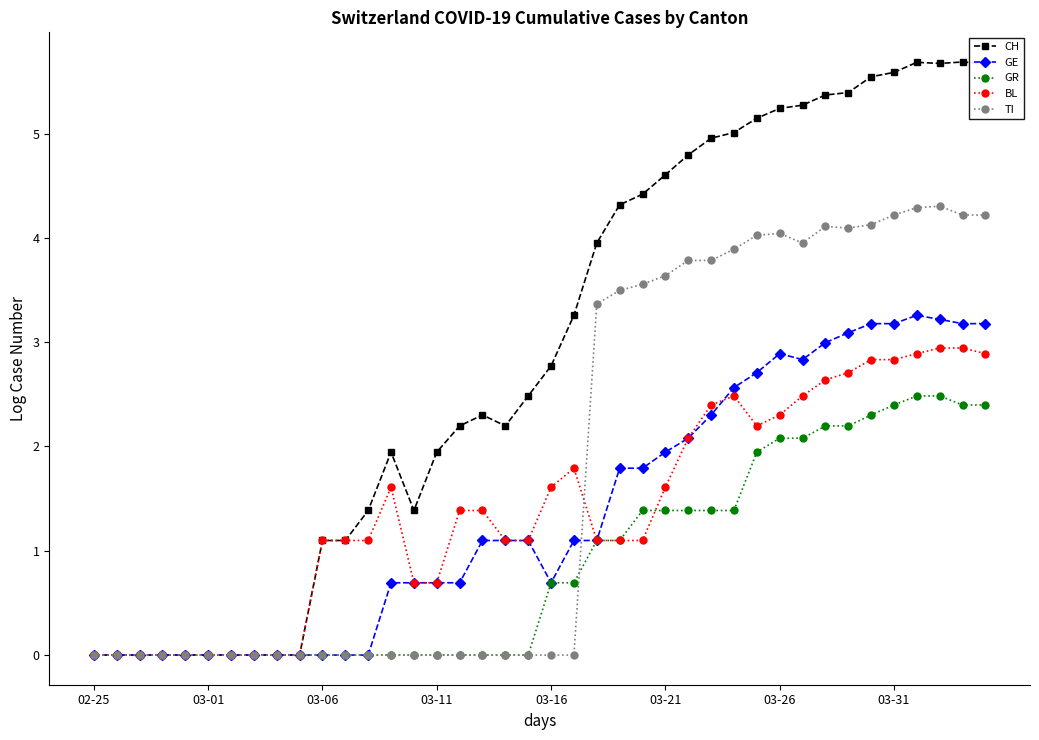

What is the sum of all TI values?

71.1